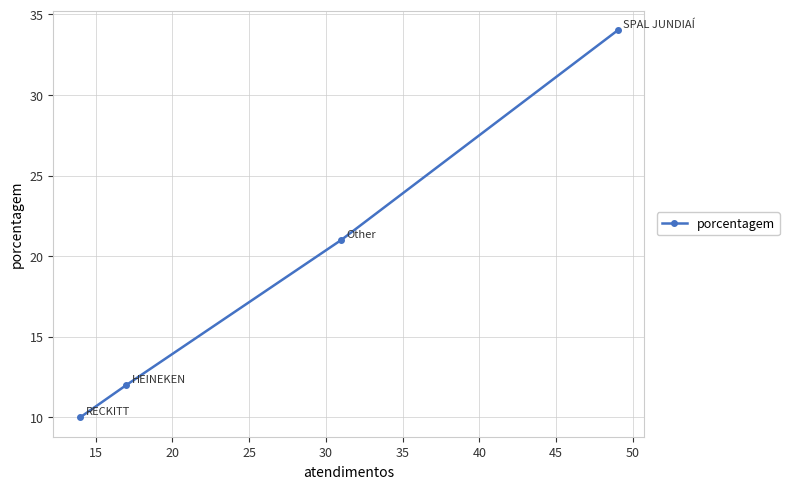

Reading right to left, list all the values displayed in this chart.

34	21	12	10